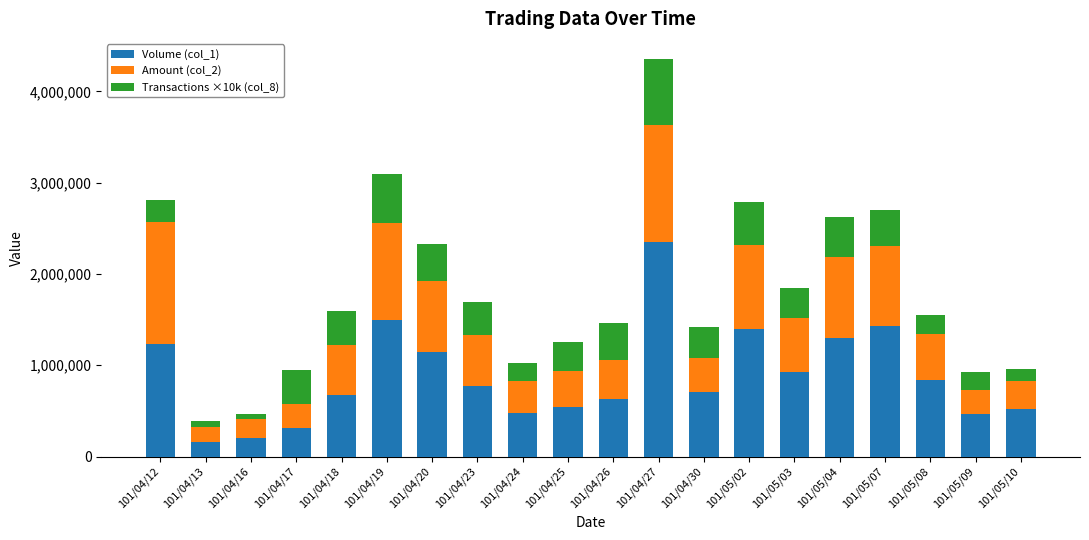

The value of Volume (col_1) at 101/04/12 is 1236000. True or false?

True